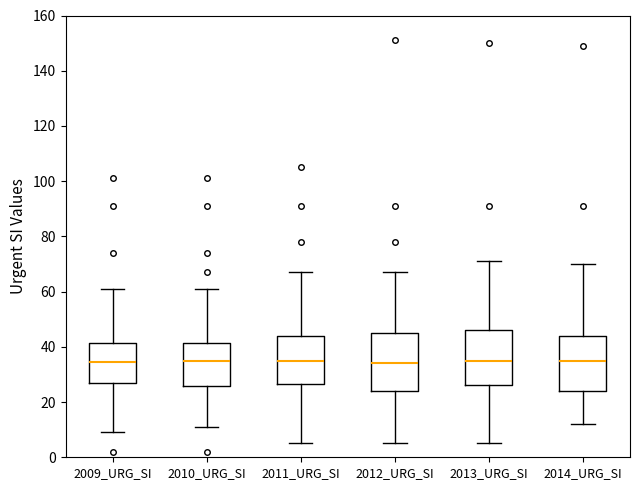

Where is the upper edge of the box for 2010_URG_SI on the y-axis? The values are not printed on the chart, so give them approximately, as read against the axis.

42